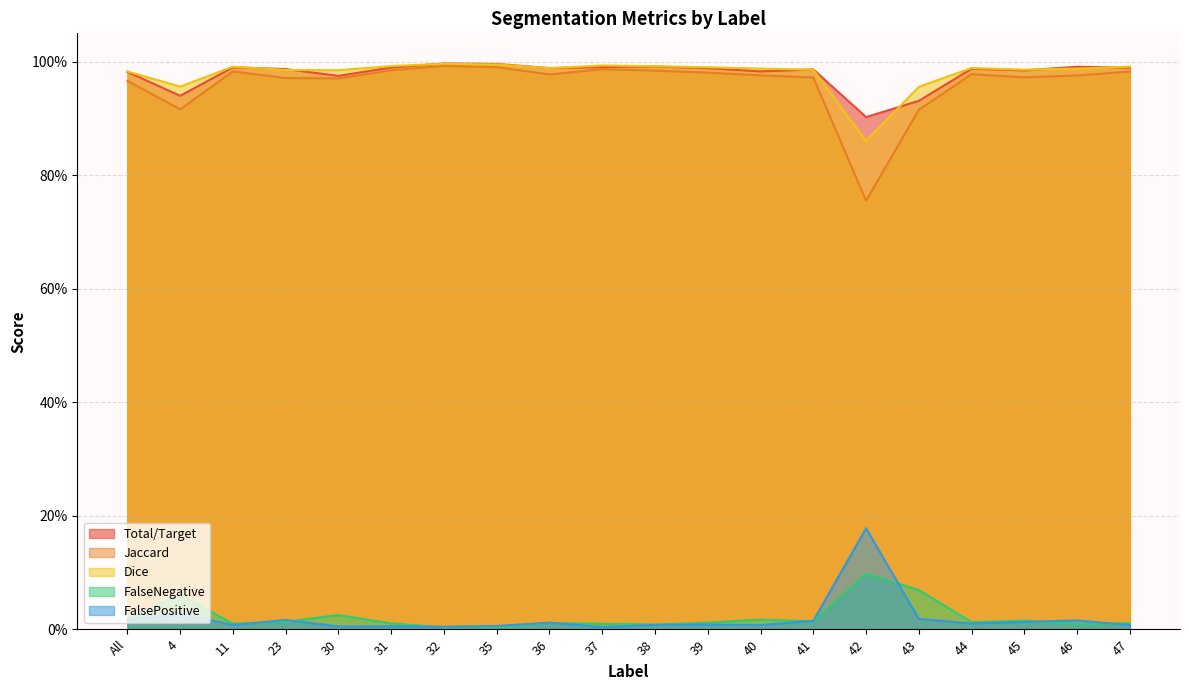

Which series has the widest spread of values?

Jaccard